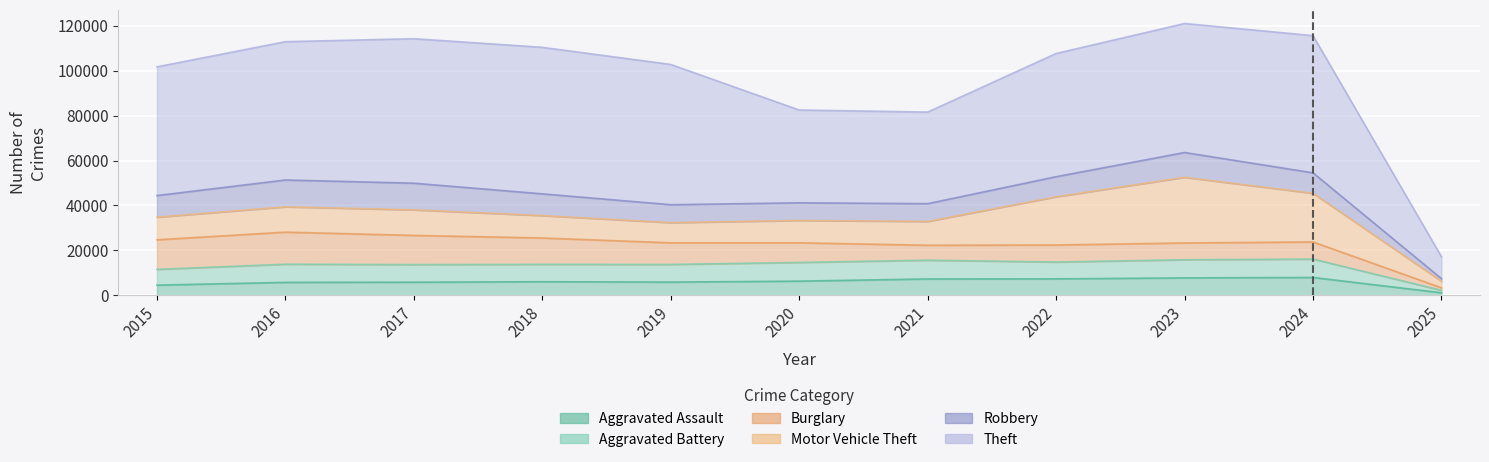

Which label corresponds to the smallest value in the chart?

2025